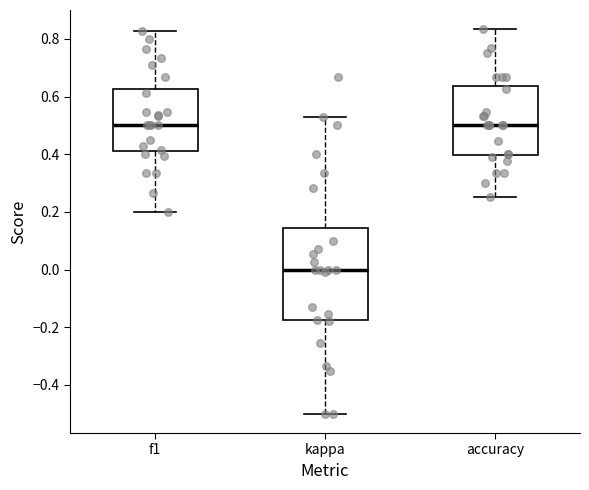

Which box has the lowest median line?

kappa